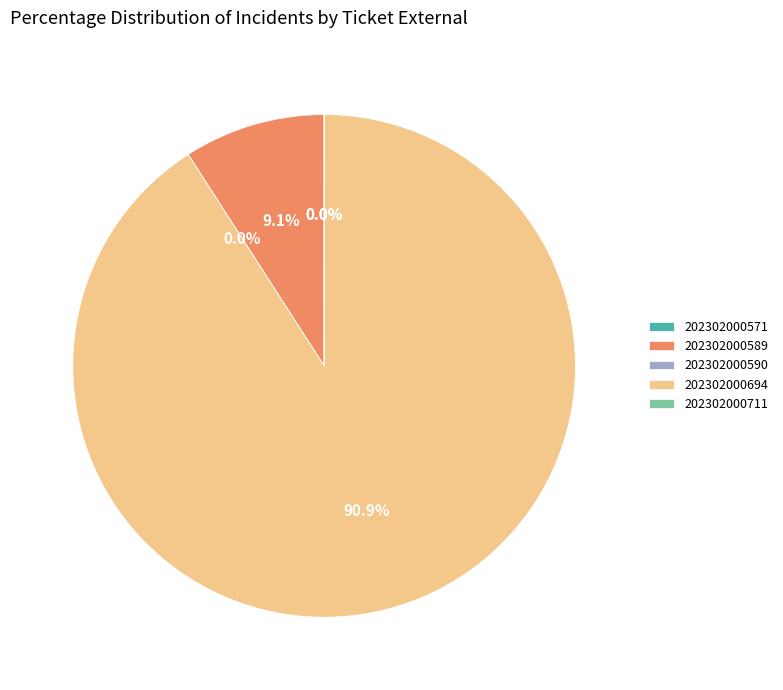

Does 202302000694 account for over 50% of the chart?

Yes